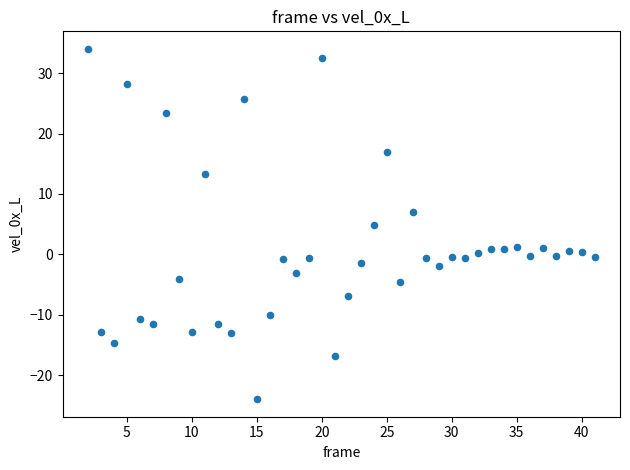

What is the range of X values (max minus min)?

39.0